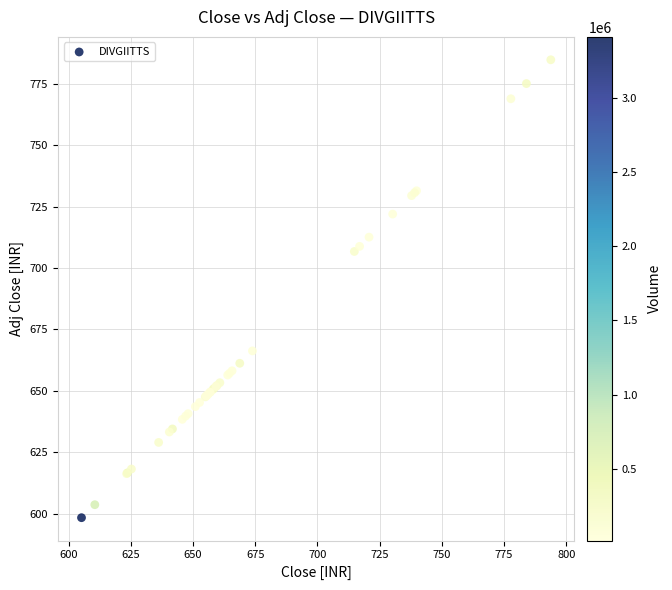

What Y value in the scatter plot is closest to 691?

706.7